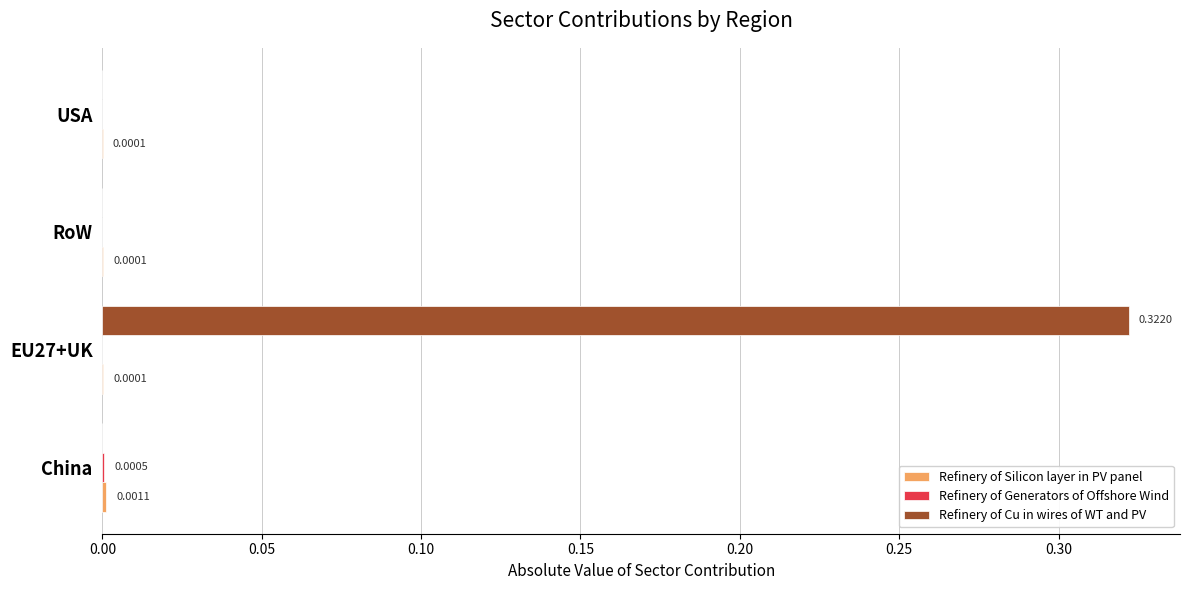

Between EU27+UK and RoW, which series saw the biggest shift?

Refinery of Cu in wires of WT and PV